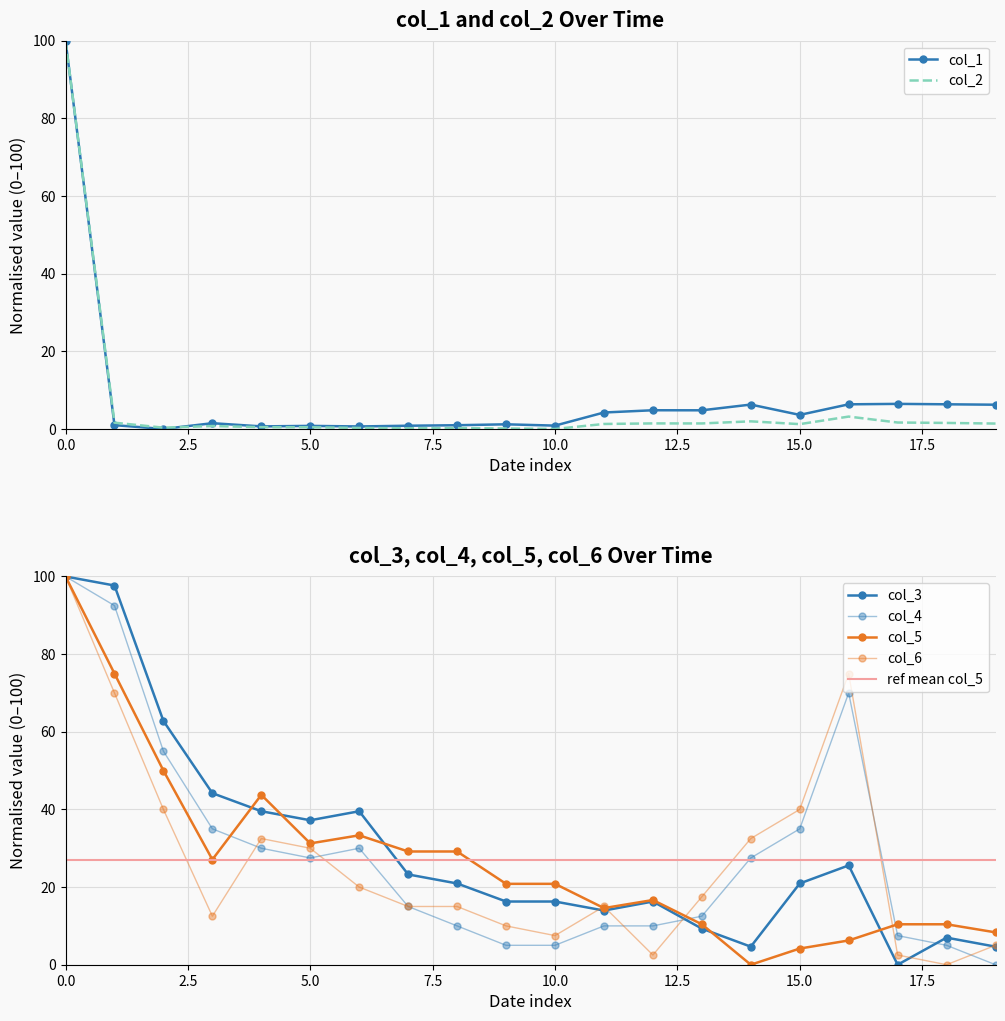

What is the highest value of the col_2 series?

100.0